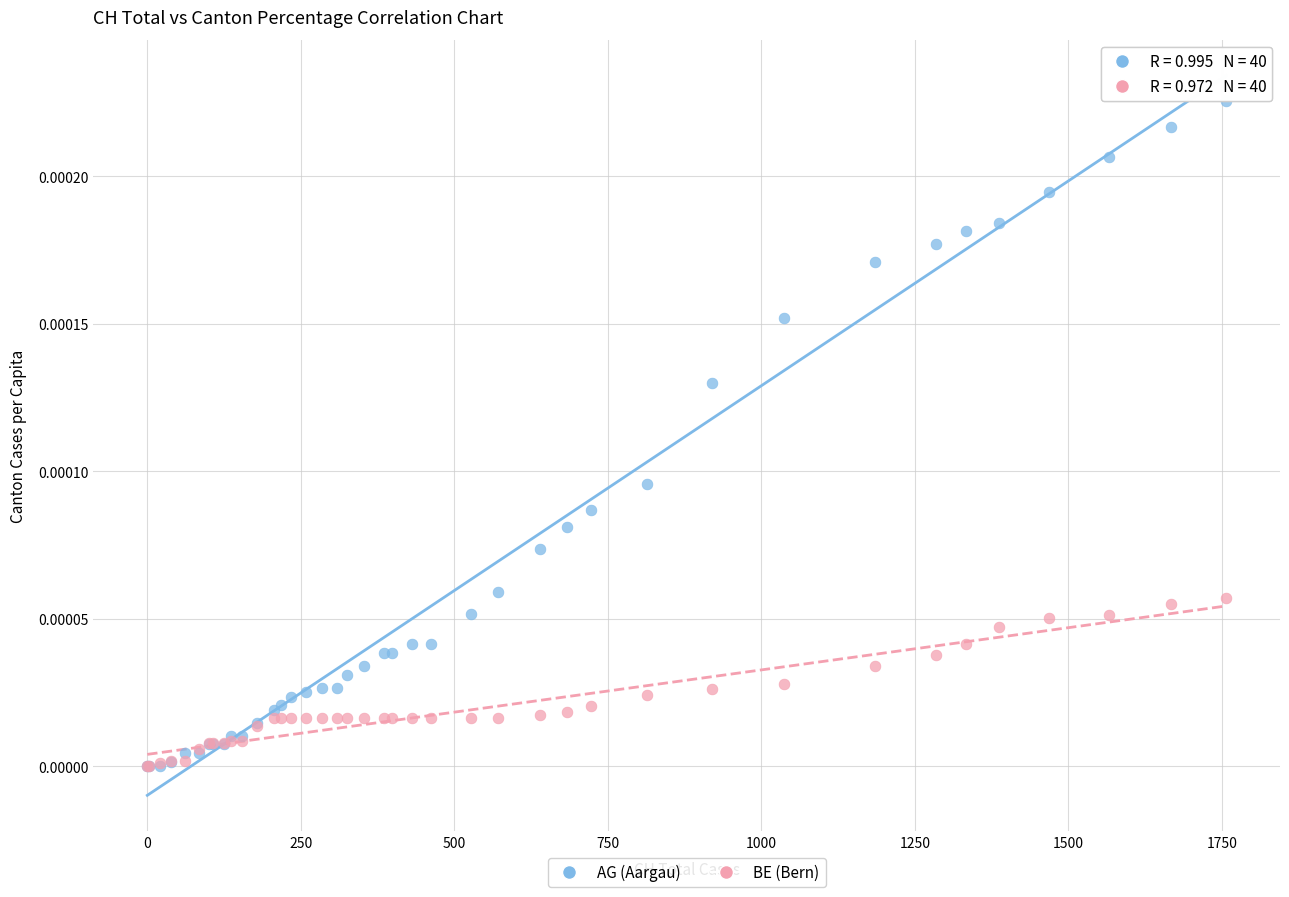

What are all the series names shown in the legend?

AG (Aargau), BE (Bern)